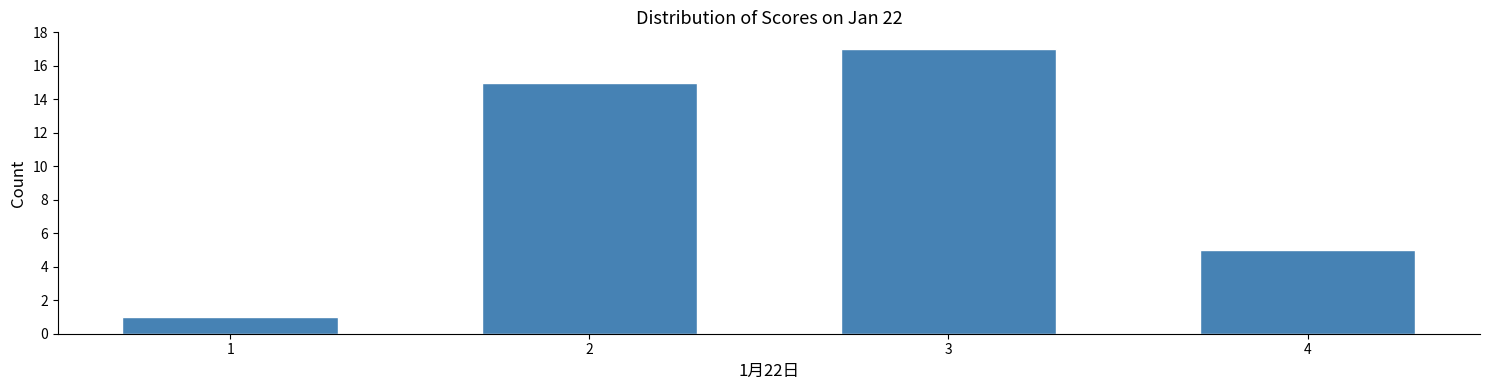

Which range on the x-axis has the tallest bar?

2.5 to 3.5